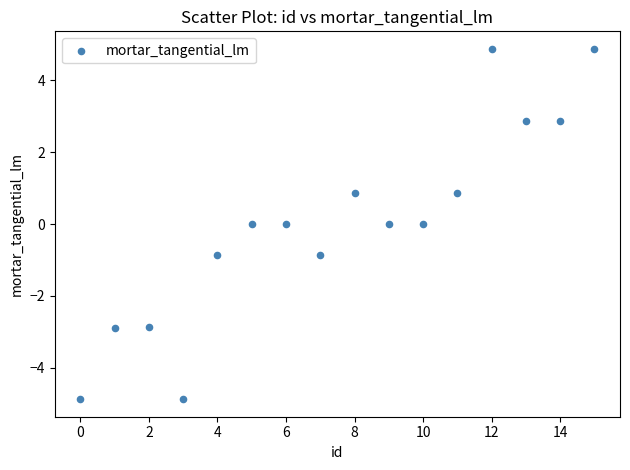

What is the range of Y values (max minus min)?

9.7